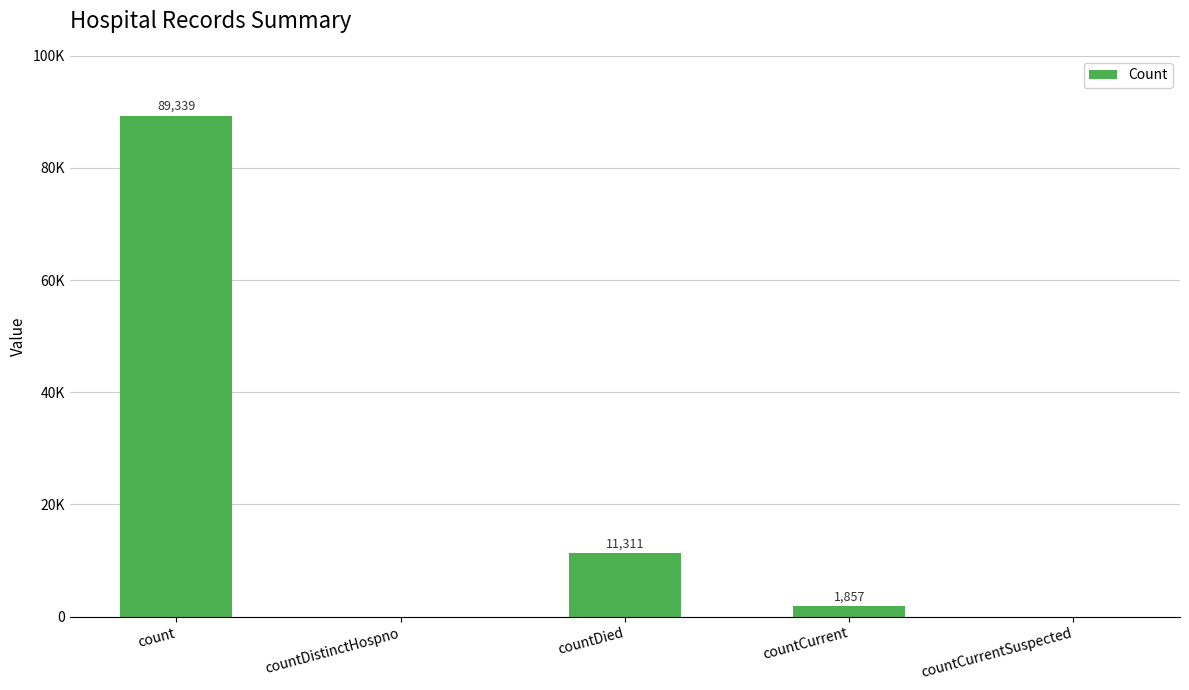

Are the bars horizontal?

No